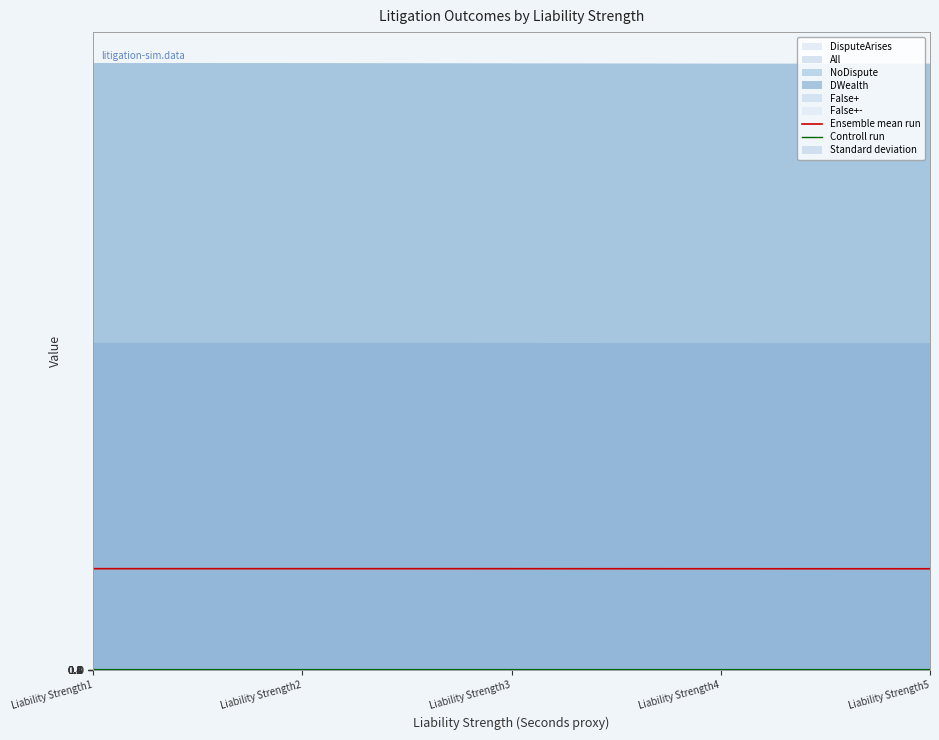

True or false: Ensemble mean run has more than 1 interior local peaks.

False